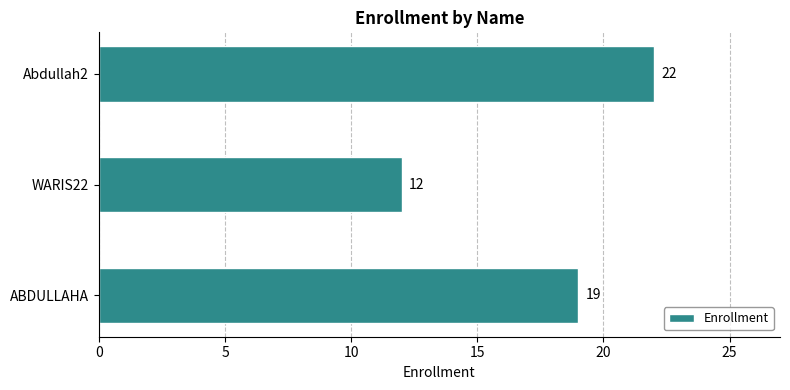

What is the minimum value shown in the chart?

12